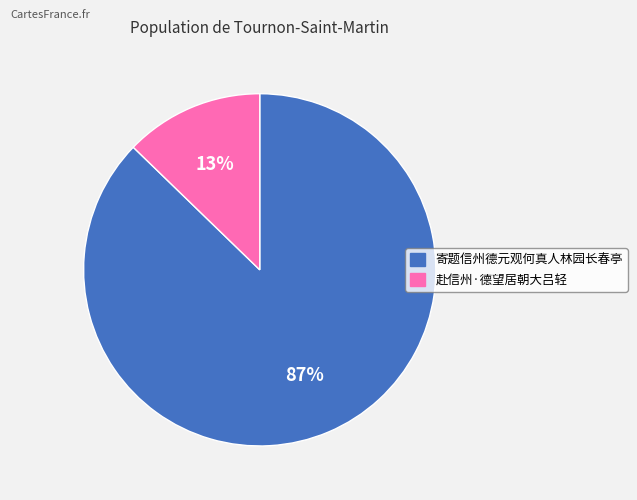

How many segments does this pie chart have?

2